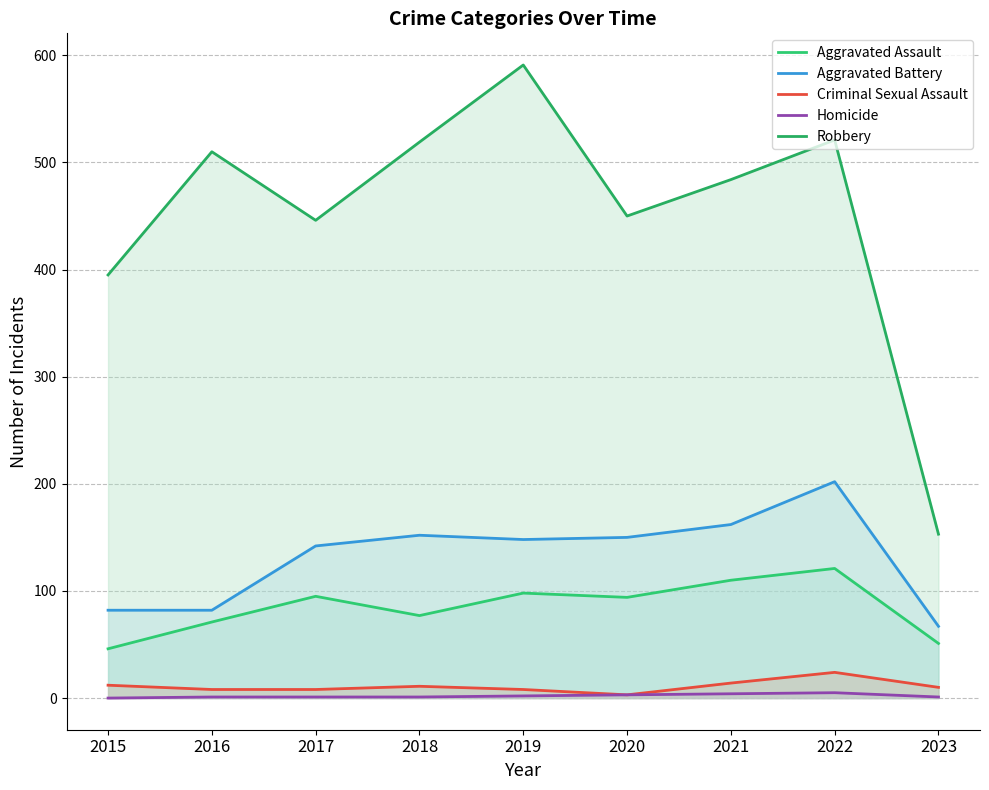

How many values in the Aggravated Battery series are below 148?

4